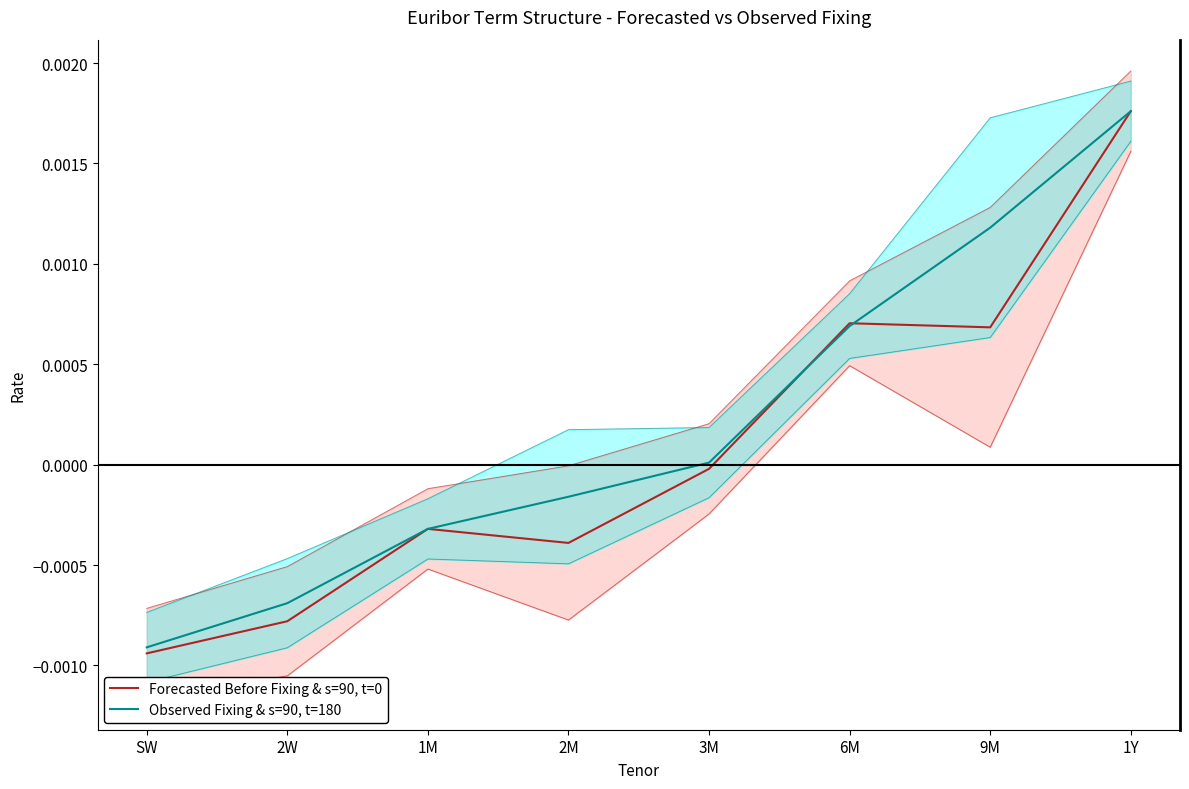

True or false: Observed Fixing & s=90, t=180 has more than 1 points higher than both neighbors.

False